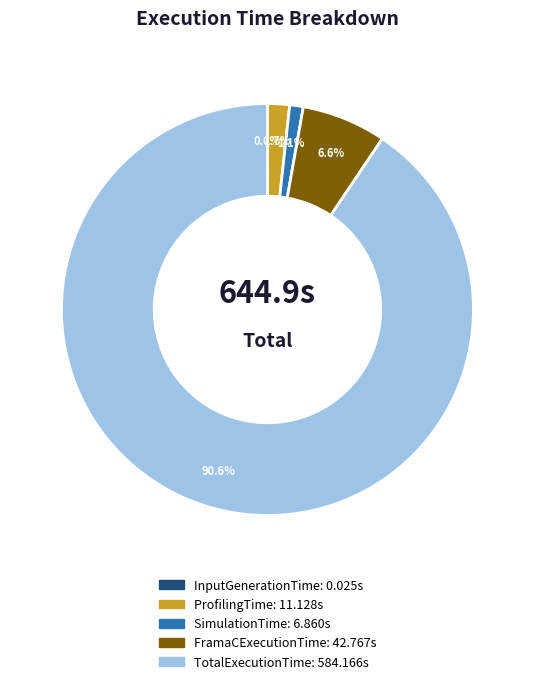

To the nearest percent, what is the average slice percentage?

20%